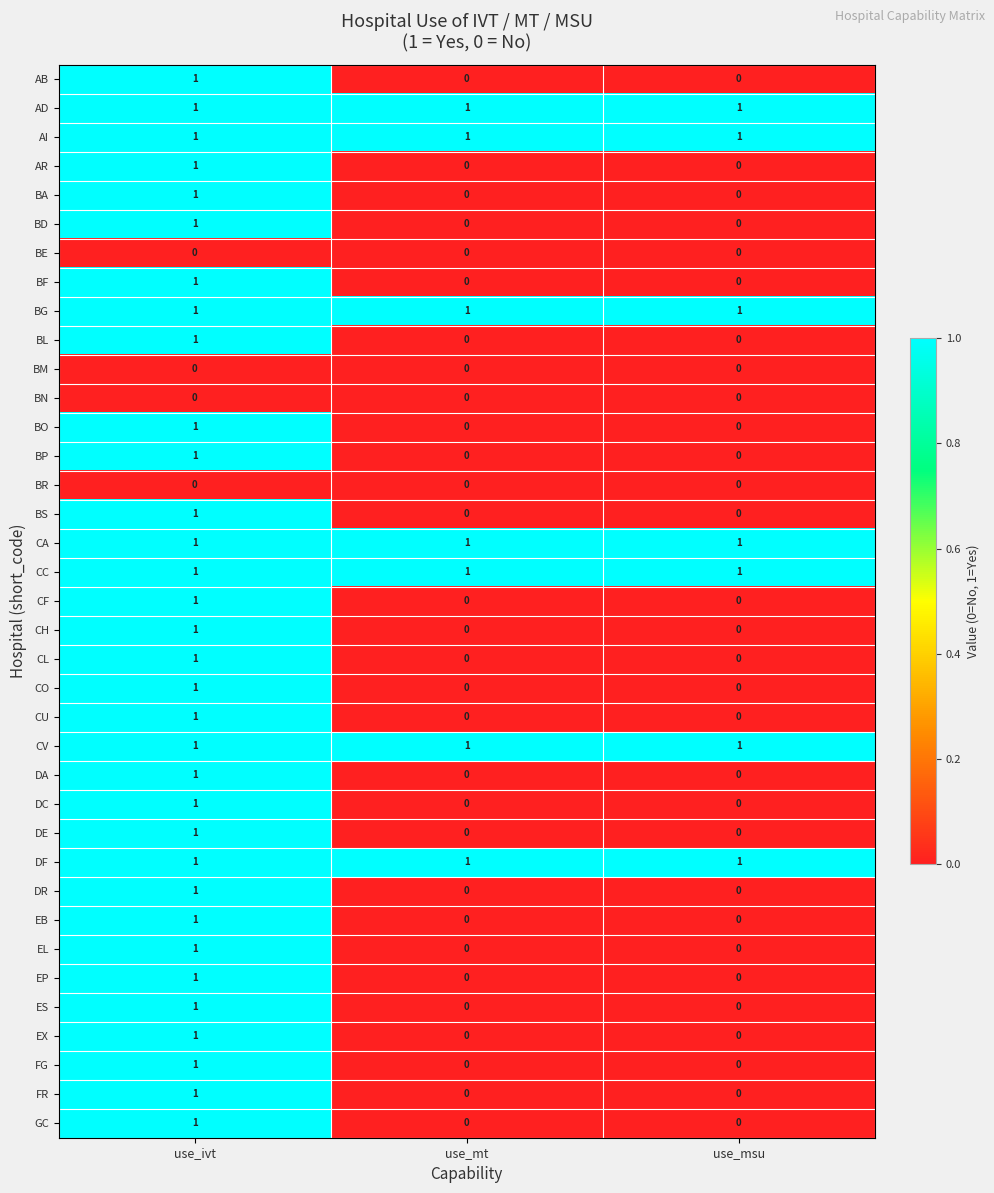

What is the difference between the highest and lowest values at use_mt?

1